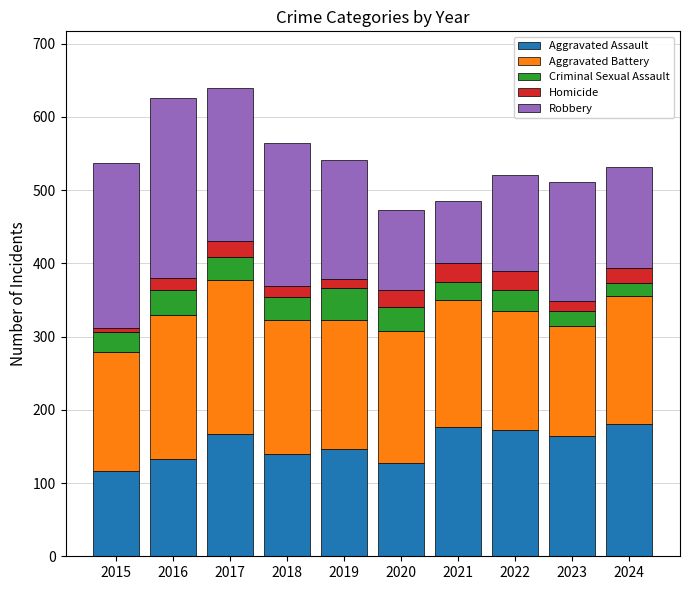

What is the difference between the Aggravated Assault values at 2016 and 2024?

48